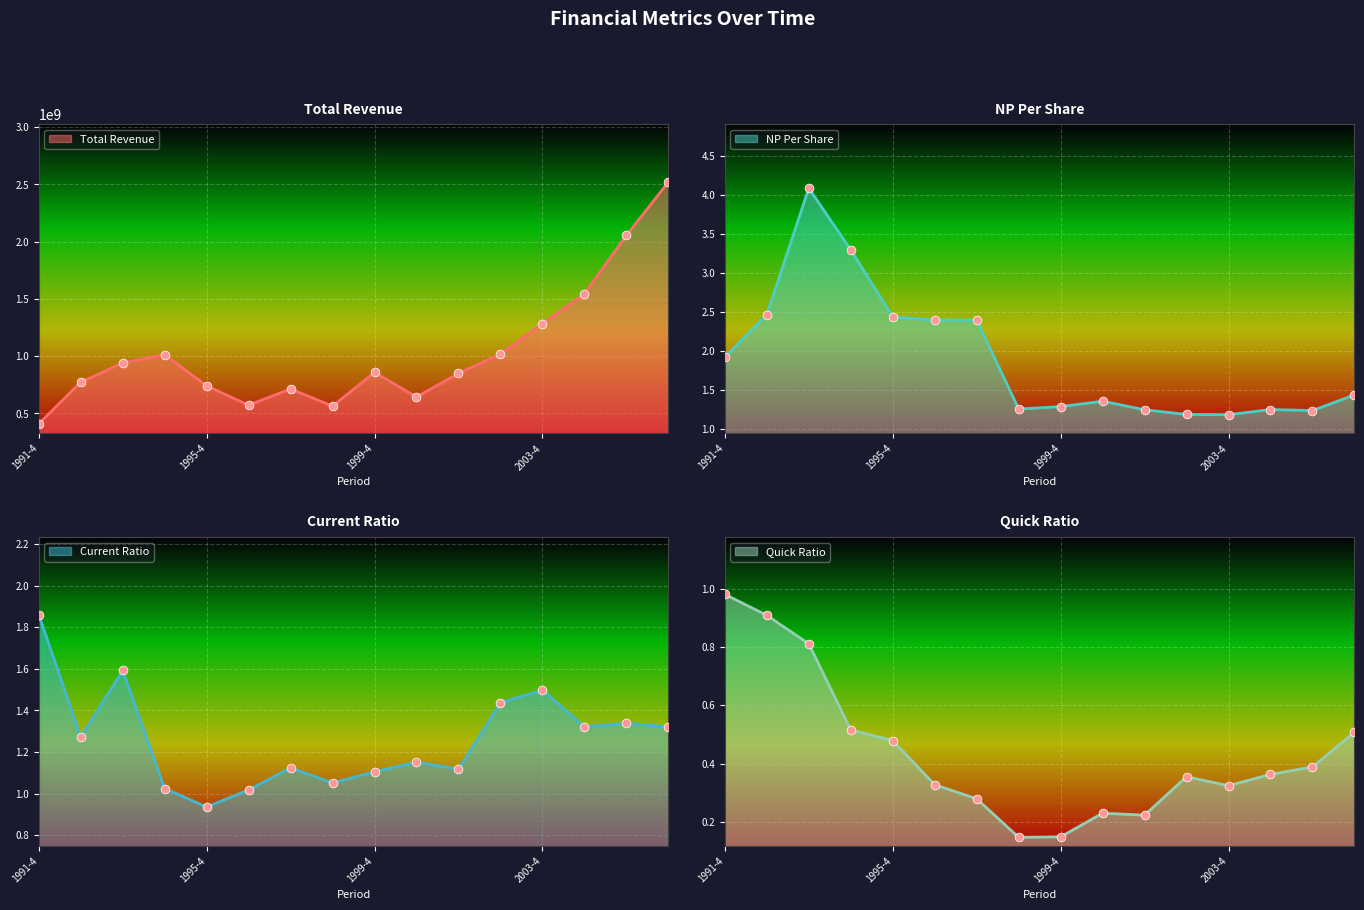

At which category is the sum across all series the highest?

2006-4